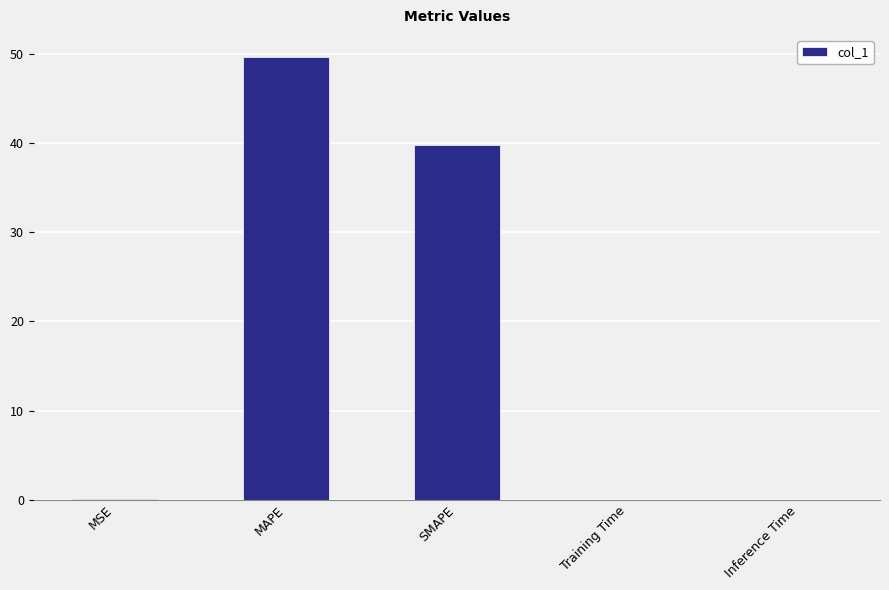

Which has a higher value, Inference Time or MAPE?

MAPE